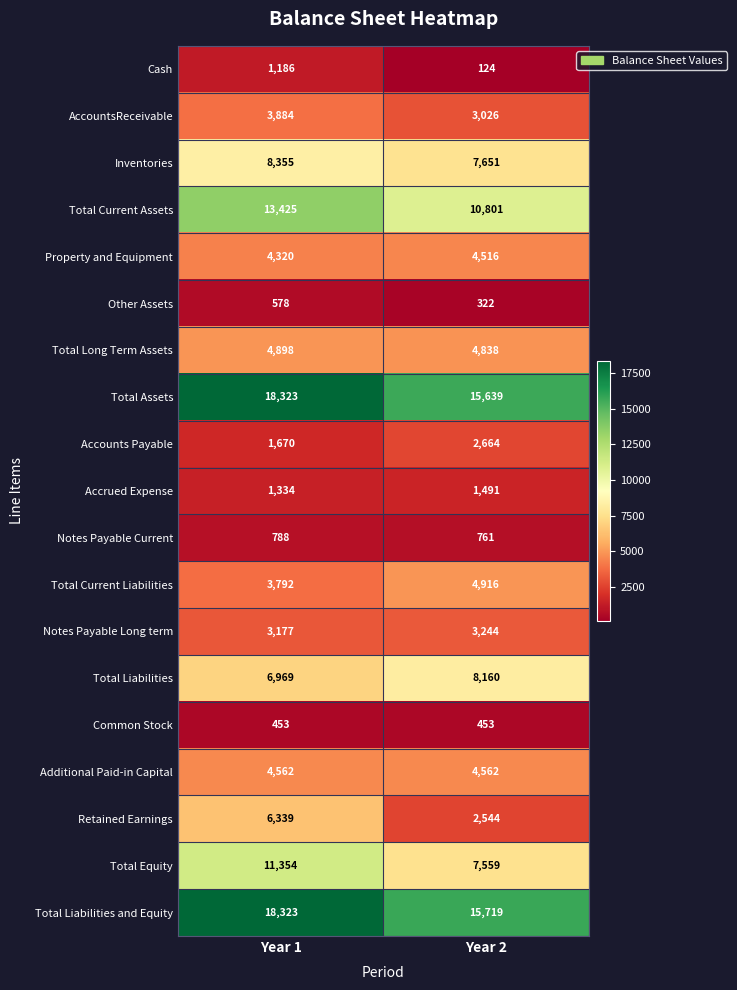

What is the difference between the Total Liabilities values at Year 1 and Year 2?

1191